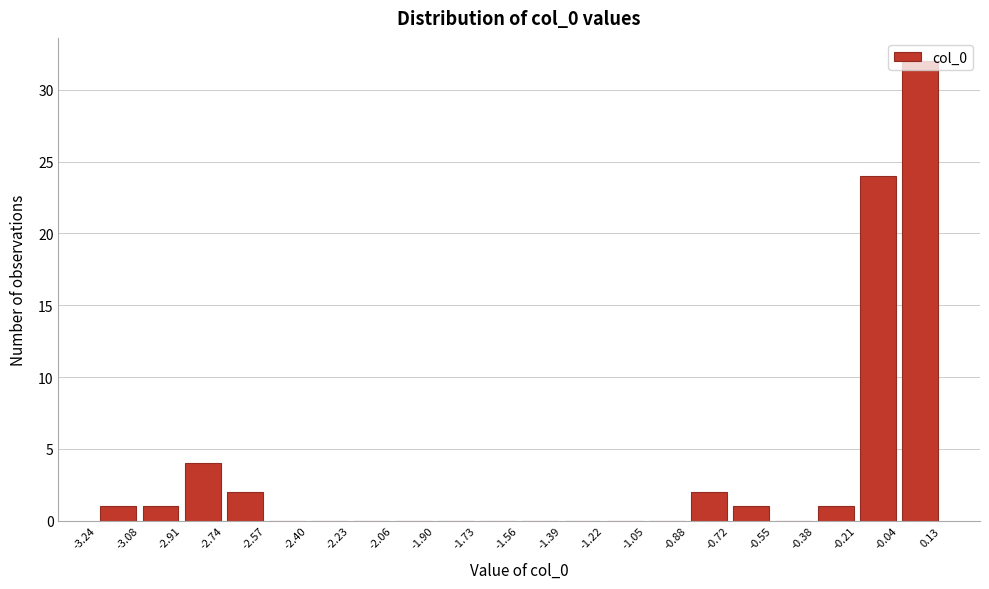

How tall is the bar that spans -3.24 to -3.08 on the x-axis? The values are not printed on the chart, so give them approximately, as read against the axis.

1